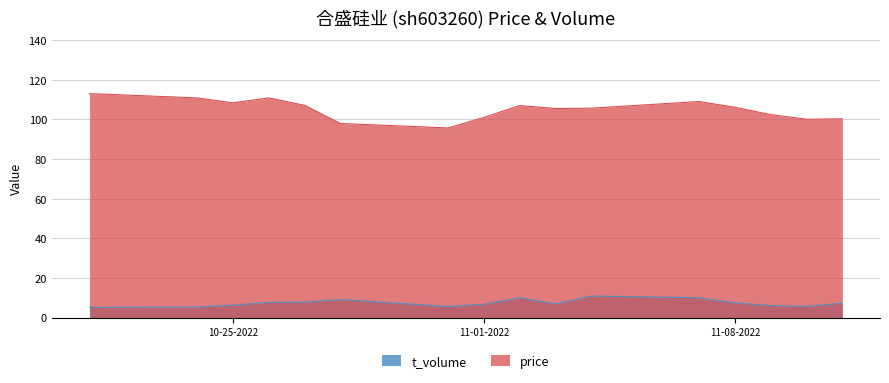

What is the difference between the t_volume values at 2022-10-26 and 2022-10-21?

2.6